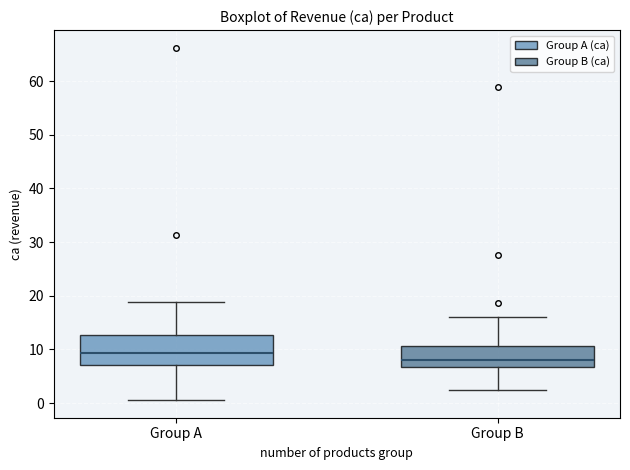

Reading left to right, transcribe this box plot: for each box, give where its median line is, the range the box spans, and where its two whiskers end, as read against the y-axis. The values are not printed on the chart, so give them approximately, as read against the axis.

Group A: median 9, box 7 to 13, whiskers 1 to 19
Group B: median 8, box 7 to 11, whiskers 2 to 16